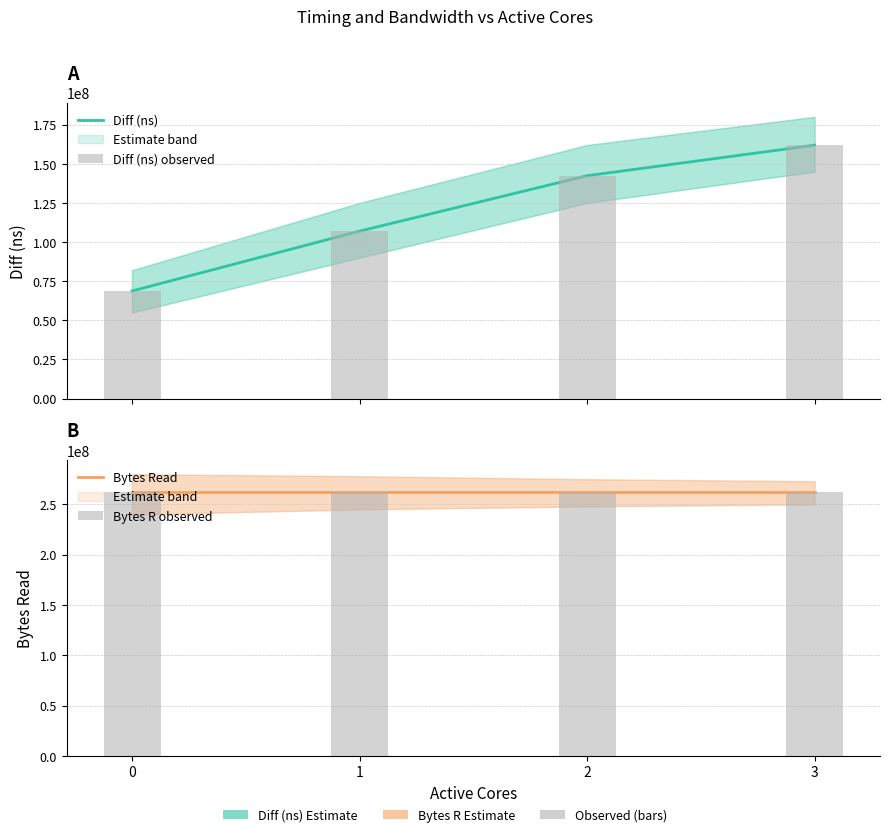

What are all the series names shown in the legend?

Diff (ns), Diff (ns) observed, Bytes Read, Bytes R observed